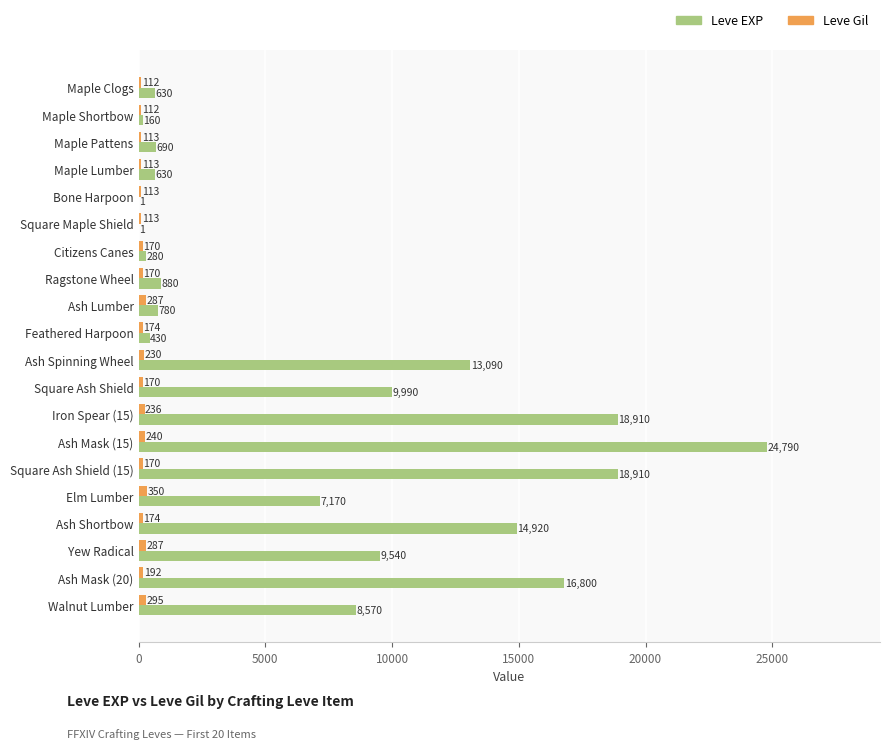

What is the sum of all Leve Gil values?

3821